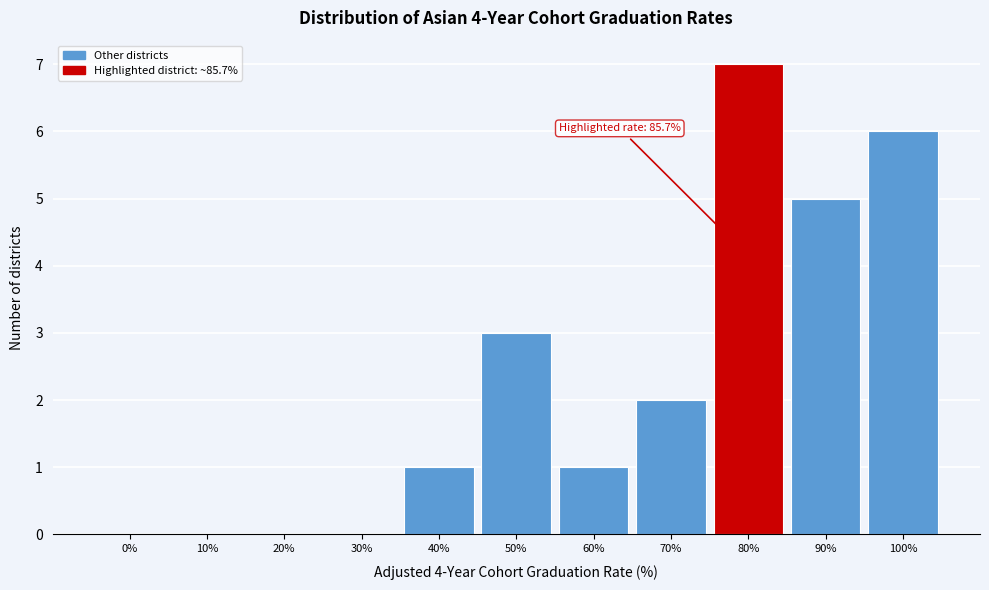

Reading left to right, transcribe all the data shown in this chart.

0%=0	10%=0	20%=0	30%=0	40%=1	50%=3	60%=1	70%=2	80%=7	90%=5	100%=6